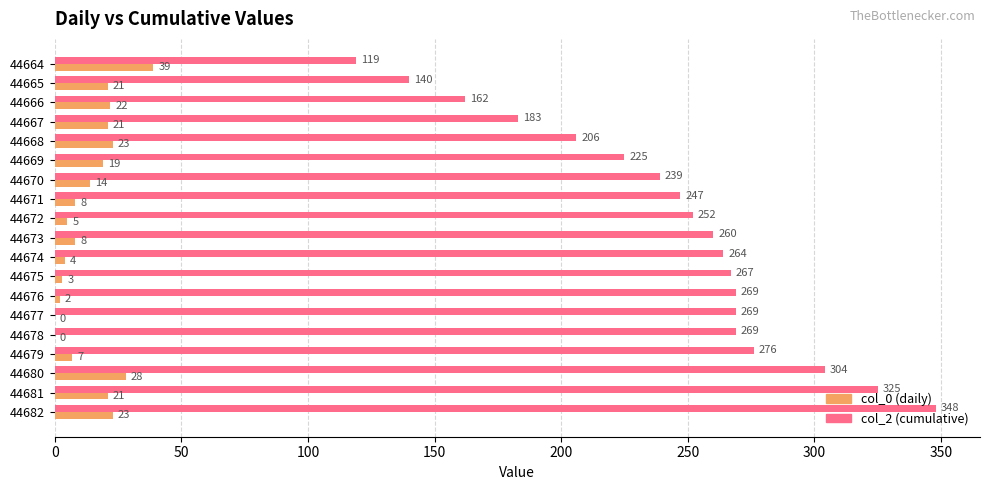

What is the greatest value displayed?

348